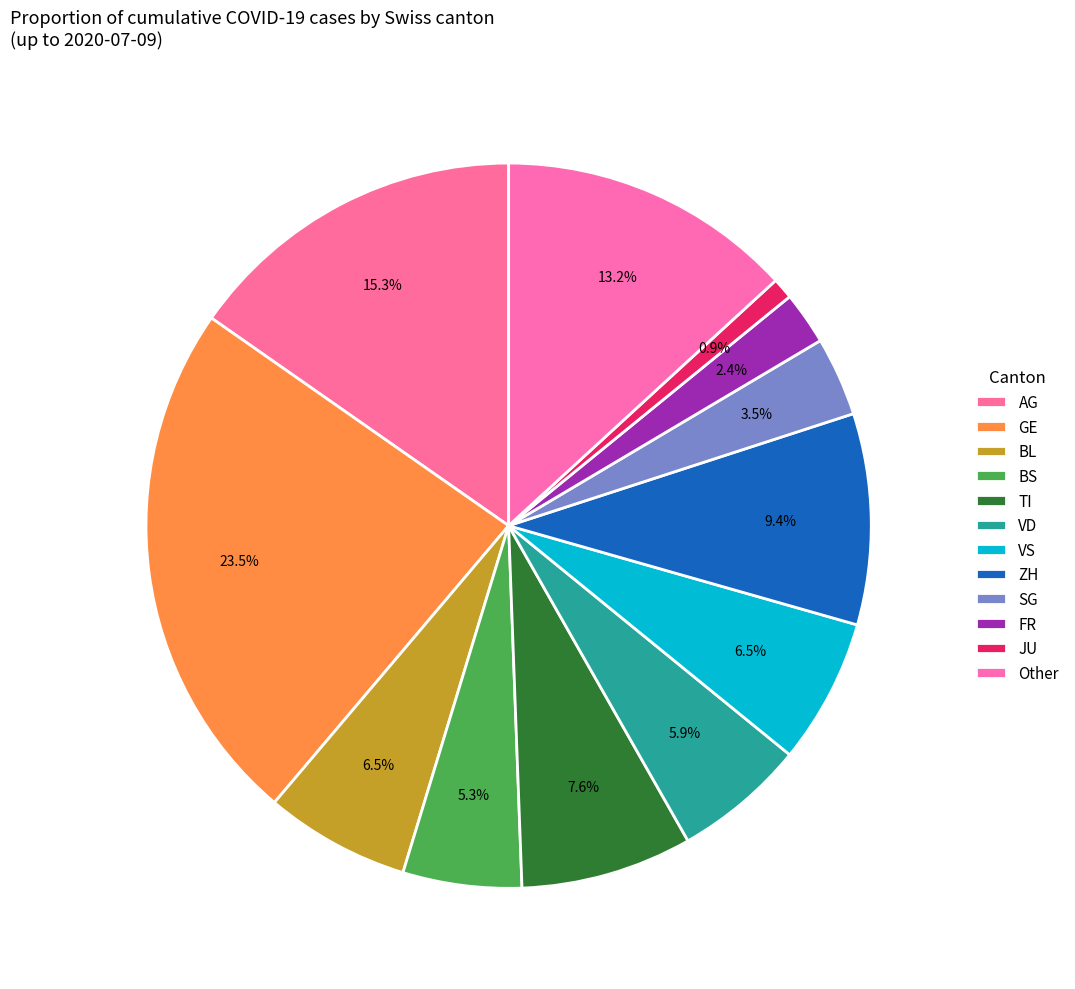

How many slices are in this pie chart?

12